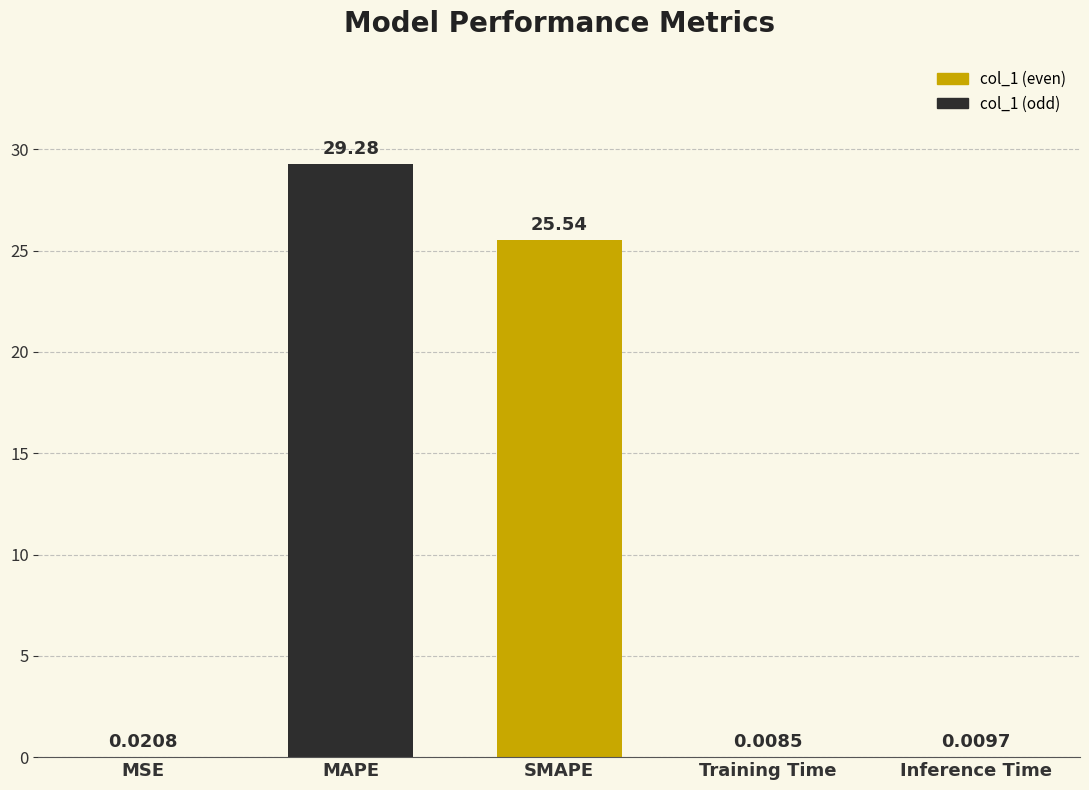

Which category has the highest value across all series?

MAPE